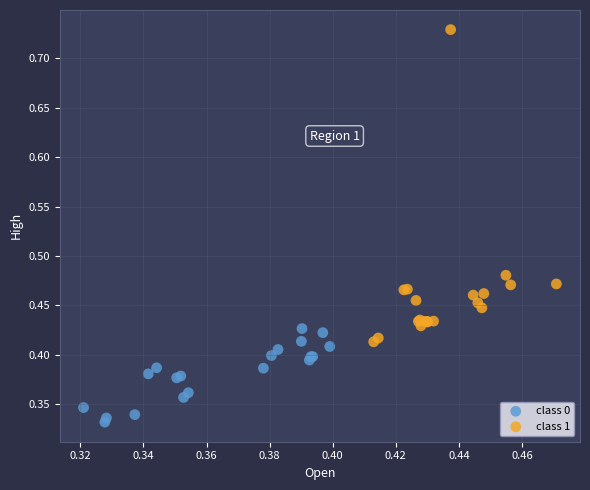

Which series reaches the maximum Y coordinate?

class 1